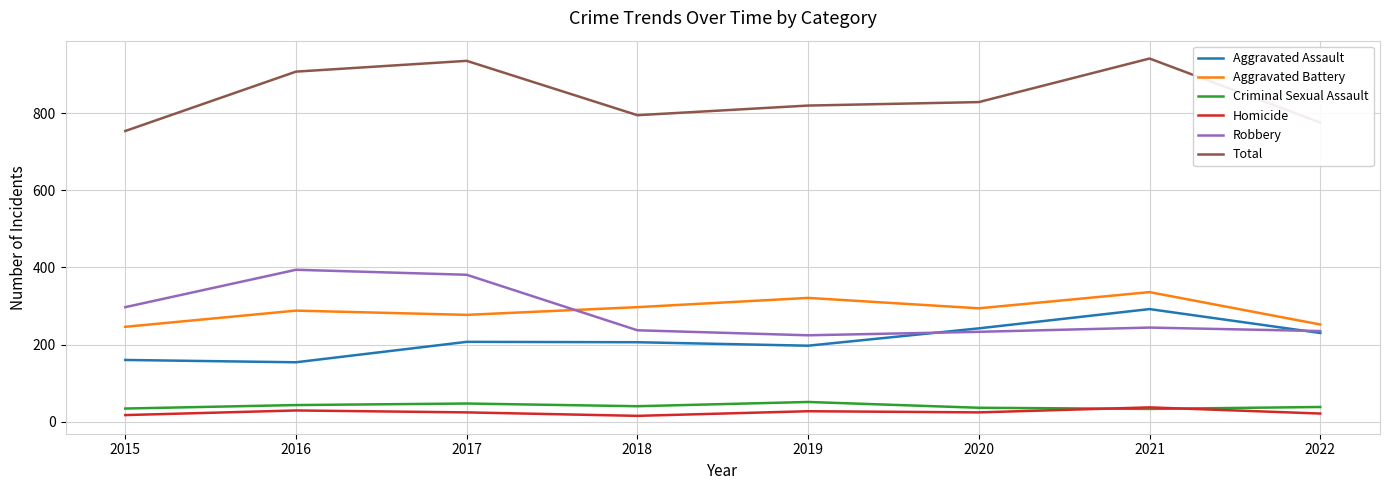

True or false: Criminal Sexual Assault and Aggravated Assault intersect in this chart.

False